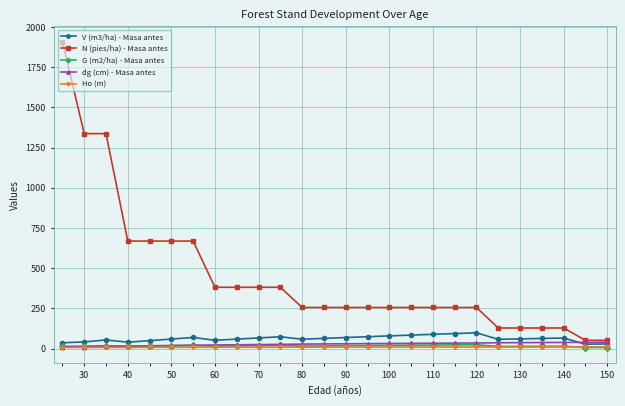

Which series has the largest range (max minus min)?

N (pies/ha) - Masa antes